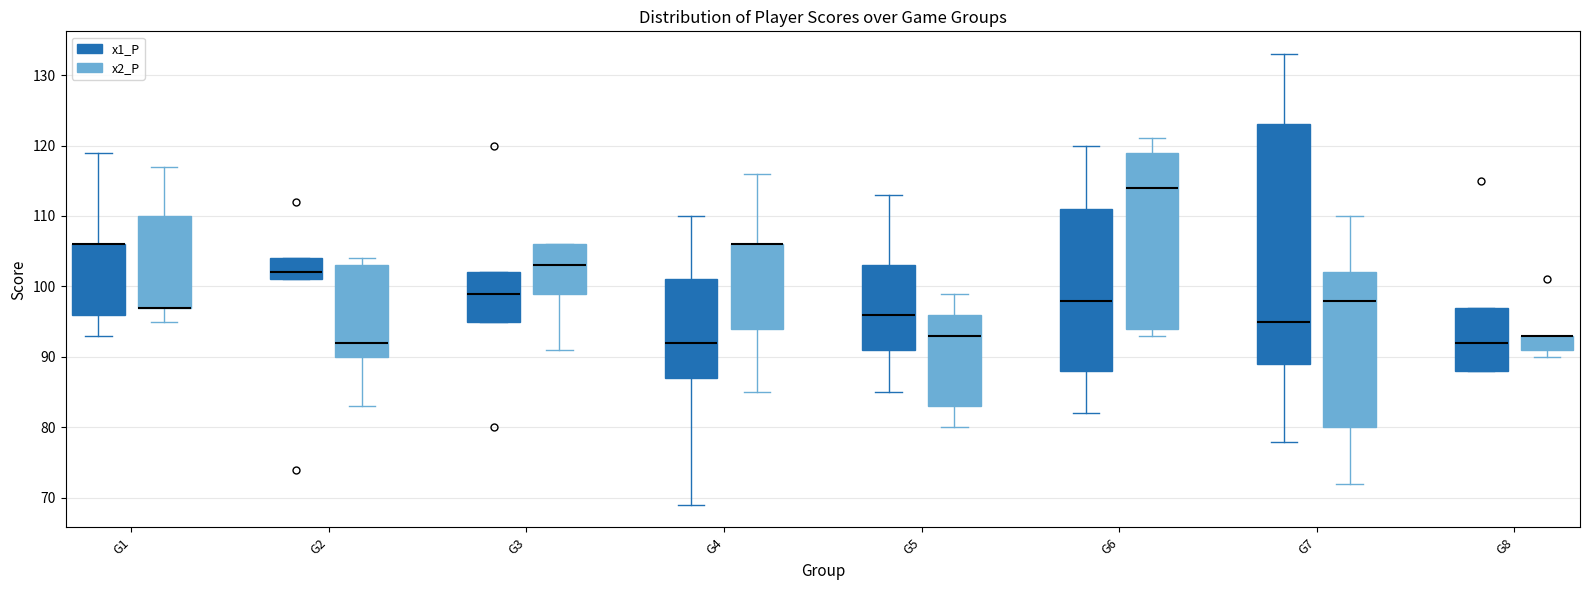

Reading left to right, read every box against the y-axis: the position of its median line, the range the box covers, and the ends of its whiskers. The values are not printed on the chart, so give them approximately, as read against the axis.

G1 (x1_P): median 106 (drawn on the box's upper edge), box 96 to 106, whiskers 93 to 119
G1 (x2_P): median 97 (drawn on the box's lower edge), box 97 to 110, whiskers 95 to 117
G2 (x1_P): median 102, box 101 to 104, whiskers 101 to 104
G2 (x2_P): median 92, box 90 to 103, whiskers 83 to 104
G3 (x1_P): median 99, box 95 to 102, whiskers 95 to 102
G3 (x2_P): median 103, box 99 to 106, whiskers 91 to 106
G4 (x1_P): median 92, box 87 to 101, whiskers 69 to 110
G4 (x2_P): median 106 (drawn on the box's upper edge), box 94 to 106, whiskers 85 to 116
G5 (x1_P): median 96, box 91 to 103, whiskers 85 to 113
G5 (x2_P): median 93, box 83 to 96, whiskers 80 to 99
G6 (x1_P): median 98, box 88 to 111, whiskers 82 to 120
G6 (x2_P): median 114, box 94 to 119, whiskers 93 to 121
G7 (x1_P): median 95, box 89 to 123, whiskers 78 to 133
G7 (x2_P): median 98, box 80 to 102, whiskers 72 to 110
G8 (x1_P): median 92, box 88 to 97, whiskers 88 to 97
G8 (x2_P): median 93 (drawn on the box's upper edge), box 91 to 93, whiskers 90 to 93